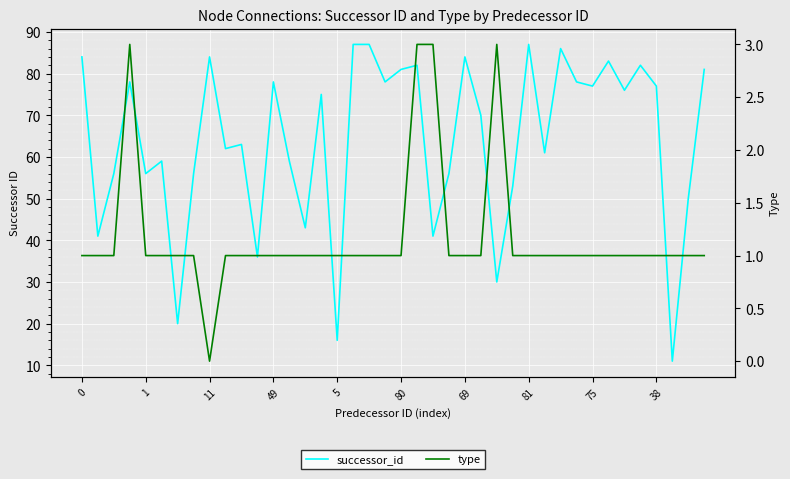

What is the label of the 30th point from the right?

10